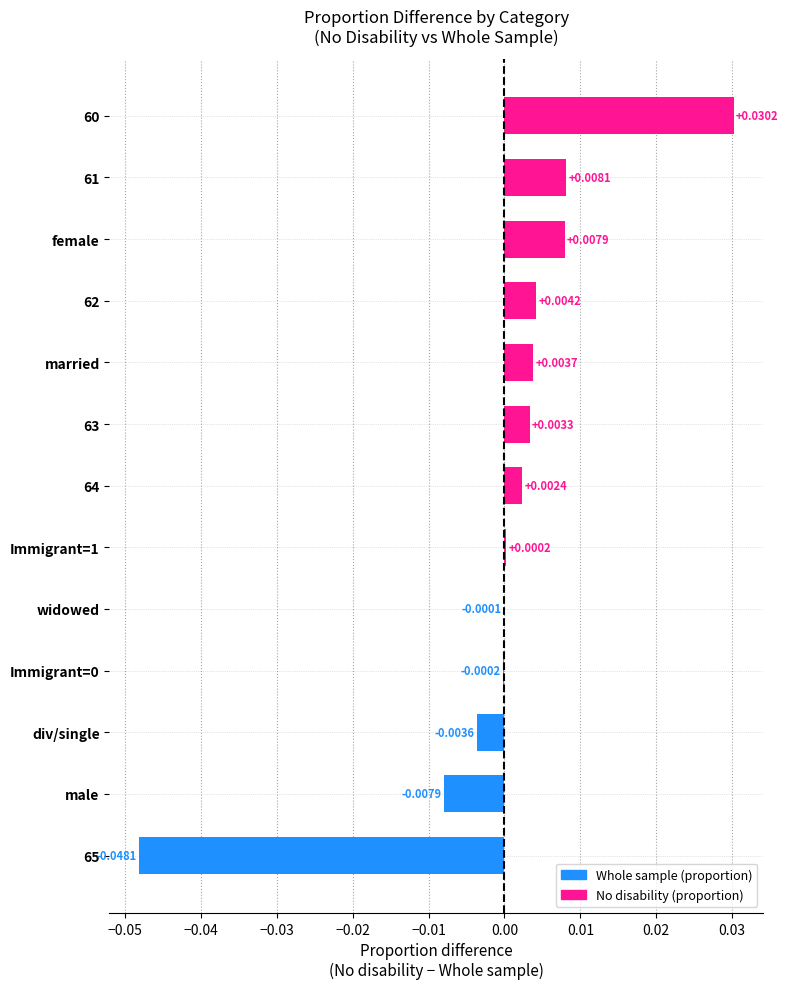

Between Immigrant=0 and married, which is larger?

married